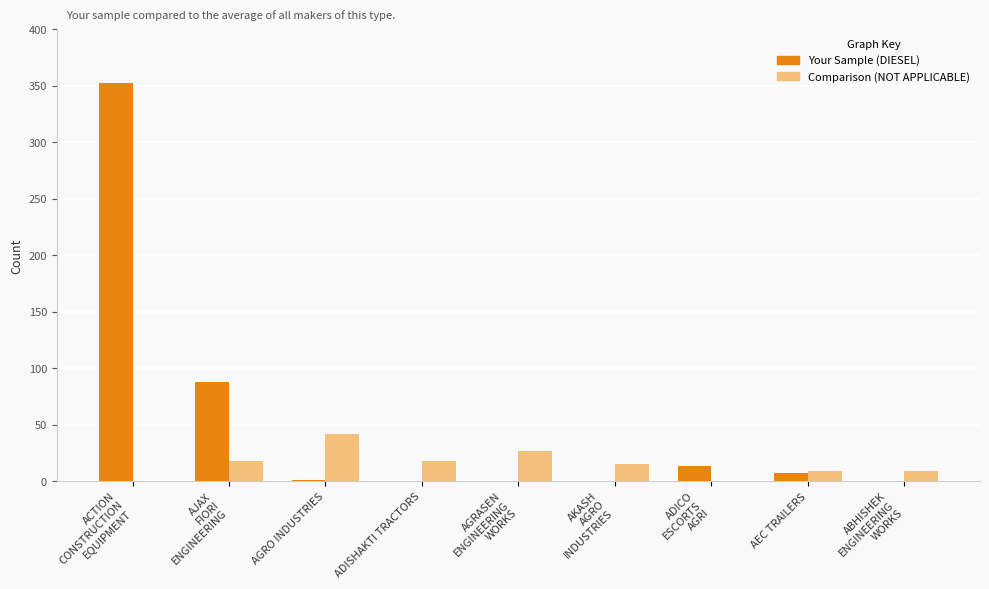

How many groups of bars are there?

9